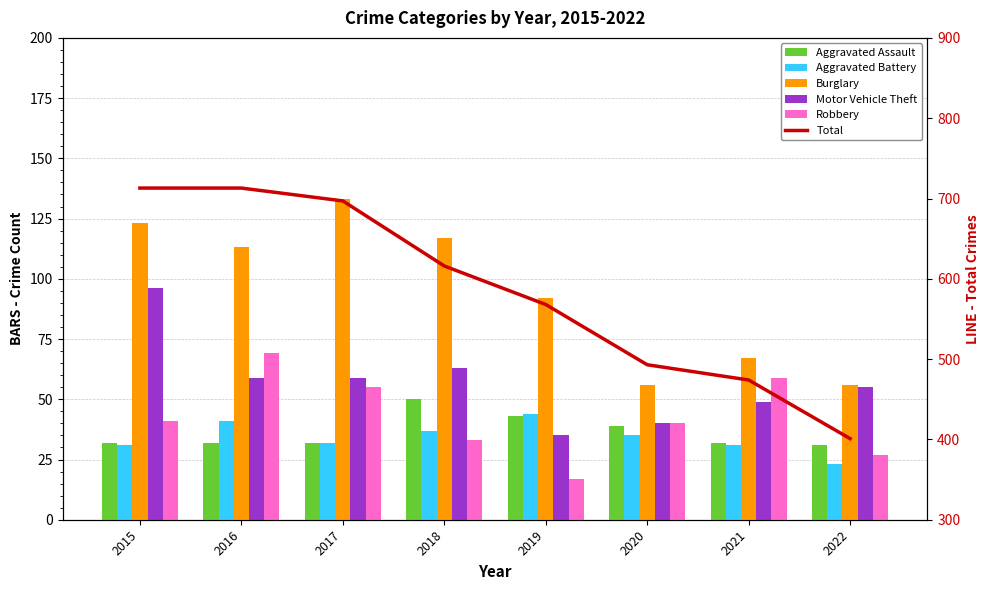

The Burglary series shows 149 at 2016. True or false?

False